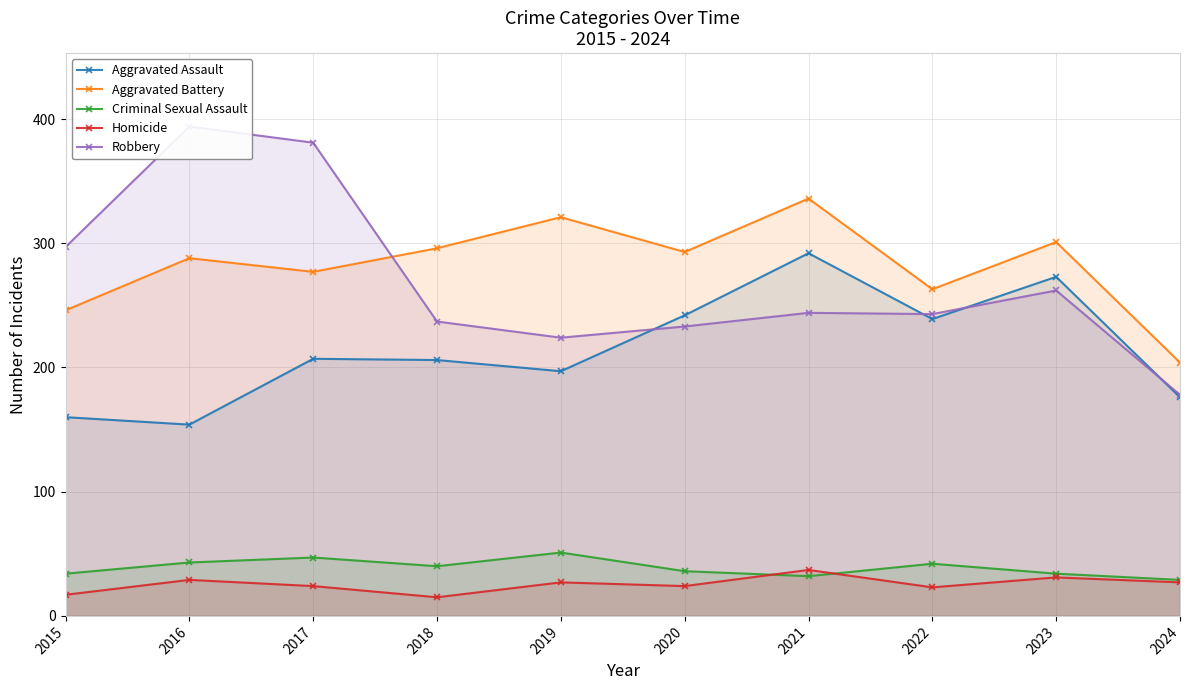

What is the value of the Criminal Sexual Assault point at the 9th from the left?

34